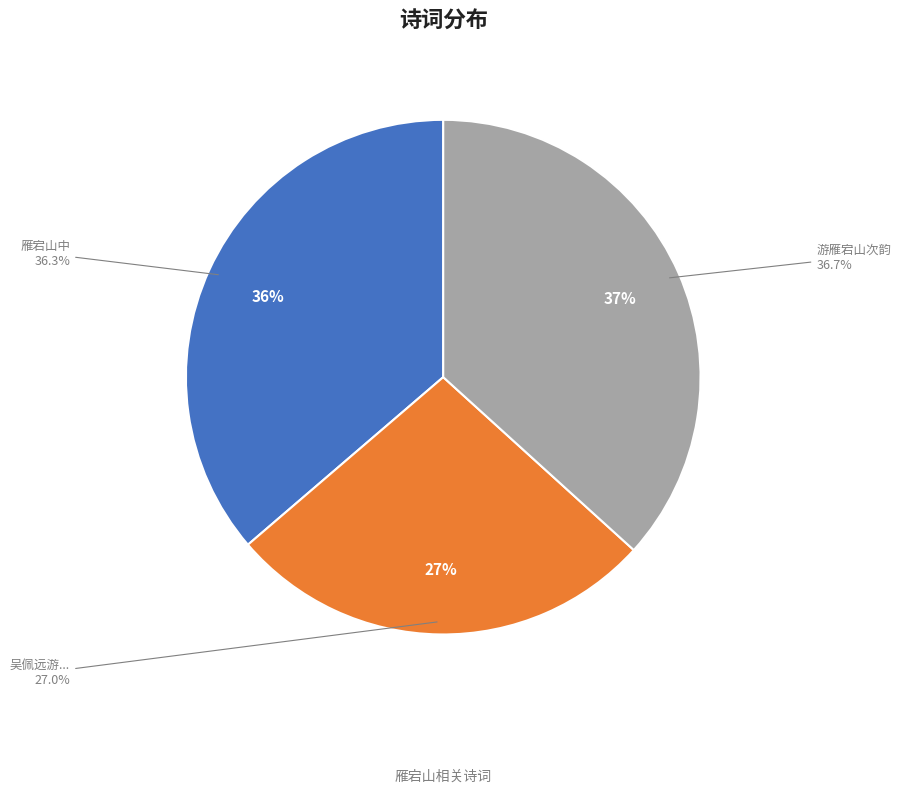

How many slices are in this pie chart?

3